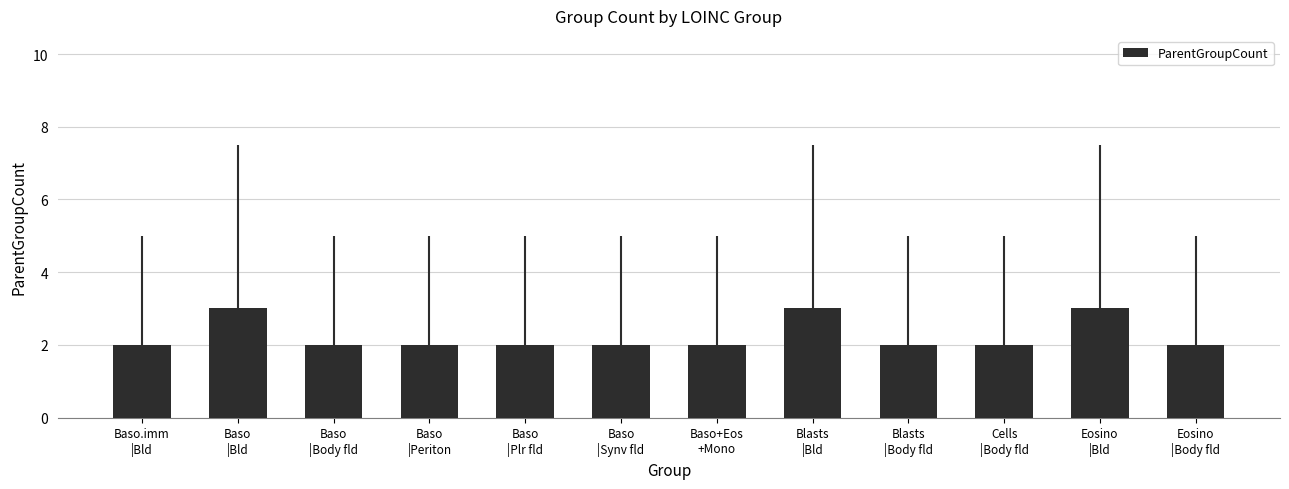

What is the maximum value shown in the chart?

3